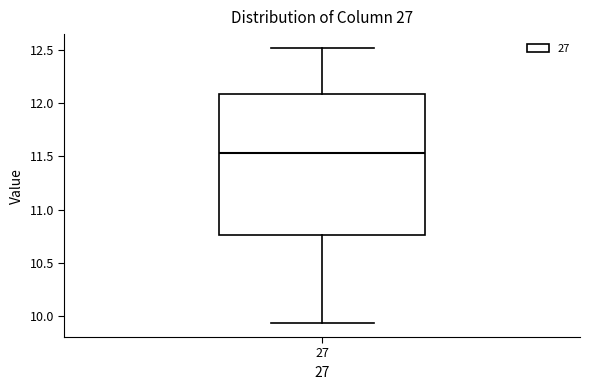

Where does the median line of the box at x = 27 sit on the y-axis? The values are not printed on the chart, so give them approximately, as read against the axis.

11.55